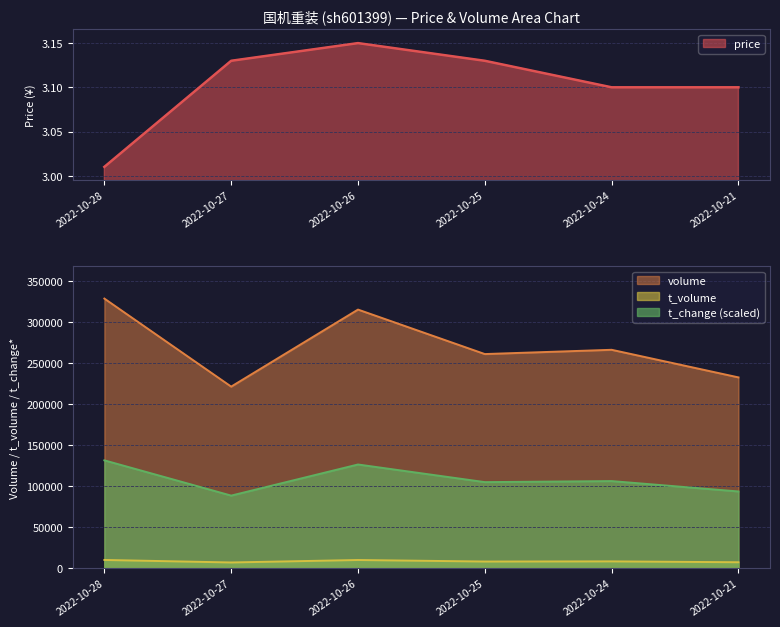

Where is the first local minimum for t_change?

2022-10-27